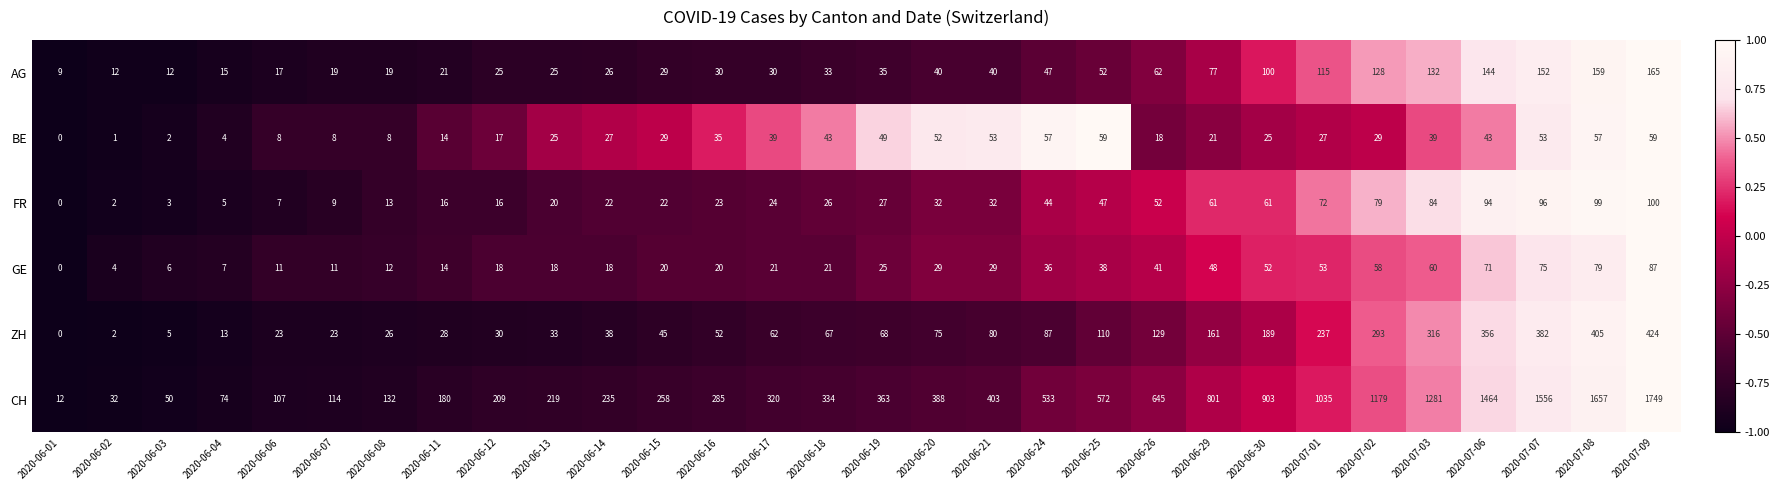

What is the difference between the maximum and second lowest values in the BE series?

58